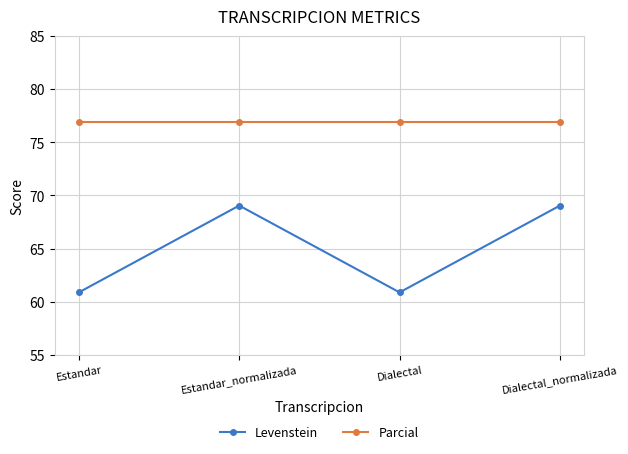

True or false: Levenstein and Parcial intersect in this chart.

False